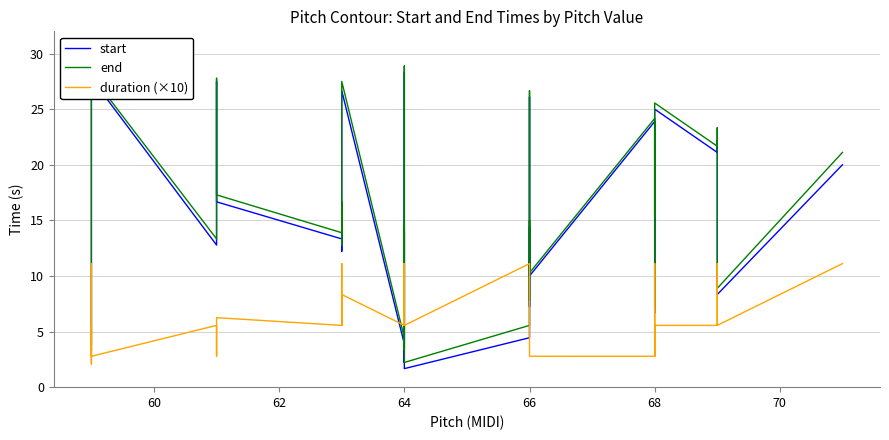

What is the minimum value for end?

2.2